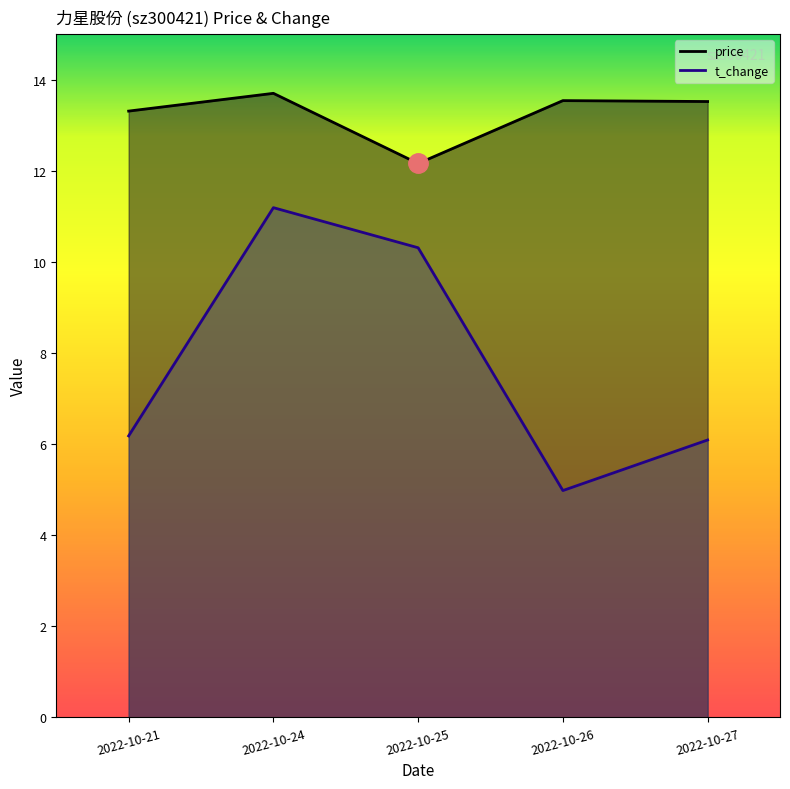

Between 2022-10-24 and 2022-10-26, which is larger?

2022-10-24